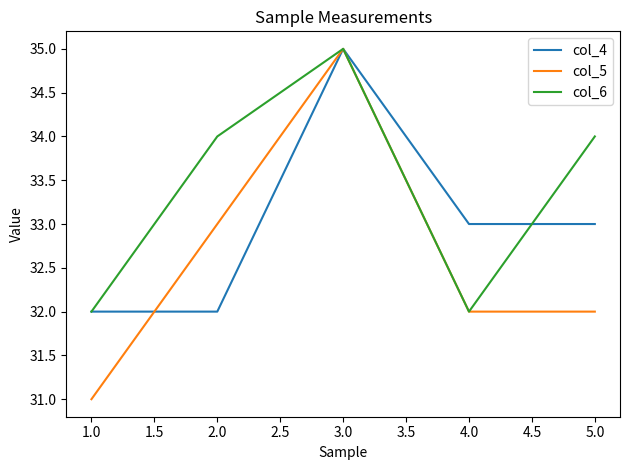

Count the number of data series in this chart.

3